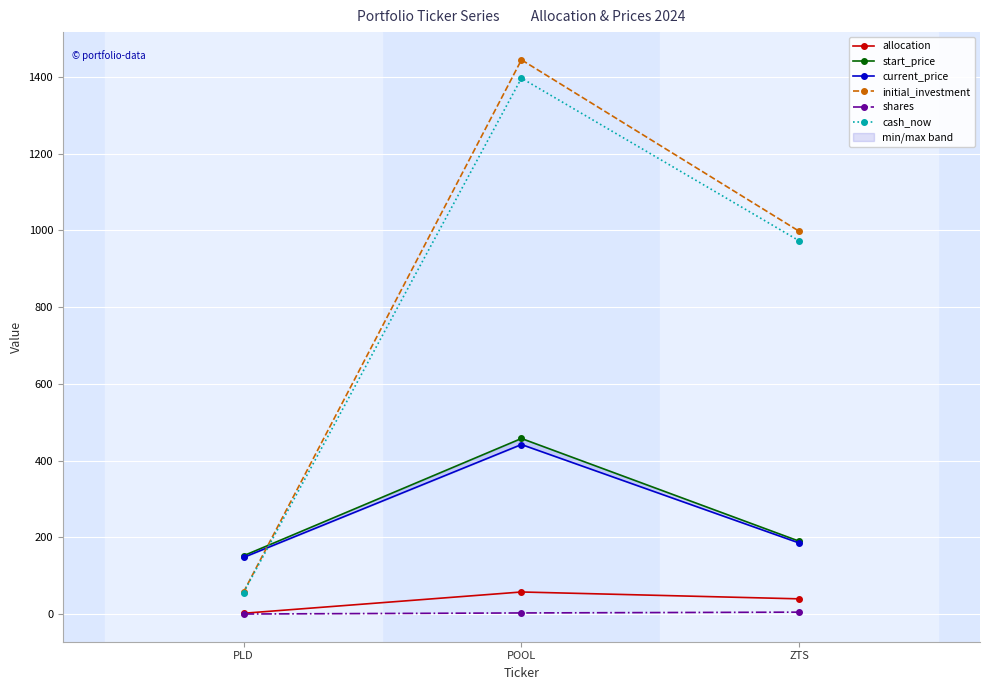

Rank the series by their maximum value, from highest to lowest.

initial_investment, cash_now, start_price, current_price, allocation, shares